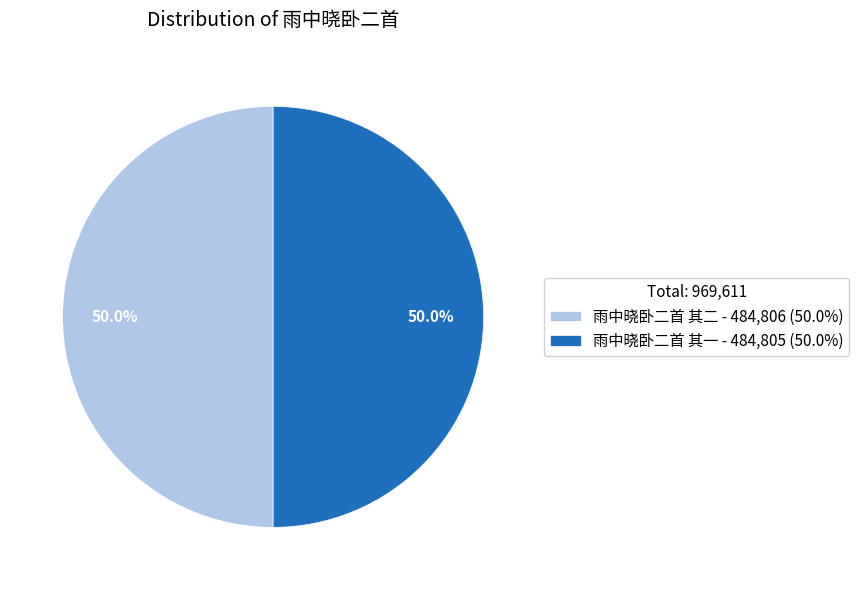

Approximately how many times larger is the value at 雨中晓卧二首 其一 - 484,805 (50.0%) compared to 雨中晓卧二首 其二 - 484,806 (50.0%)?

1.0